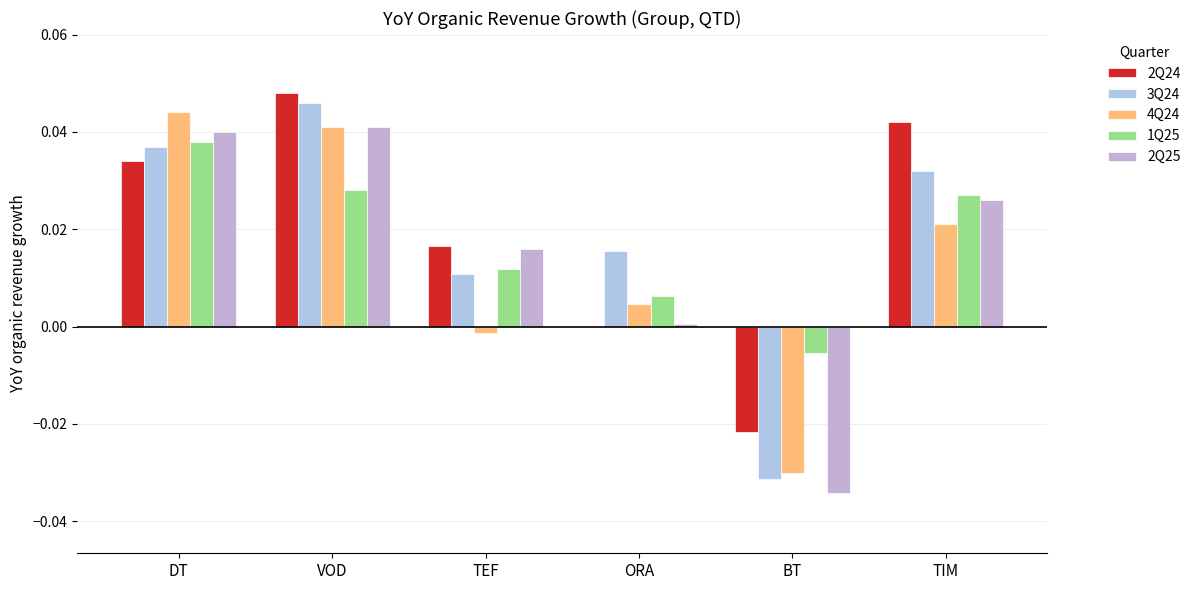

Are the bars horizontal?

No